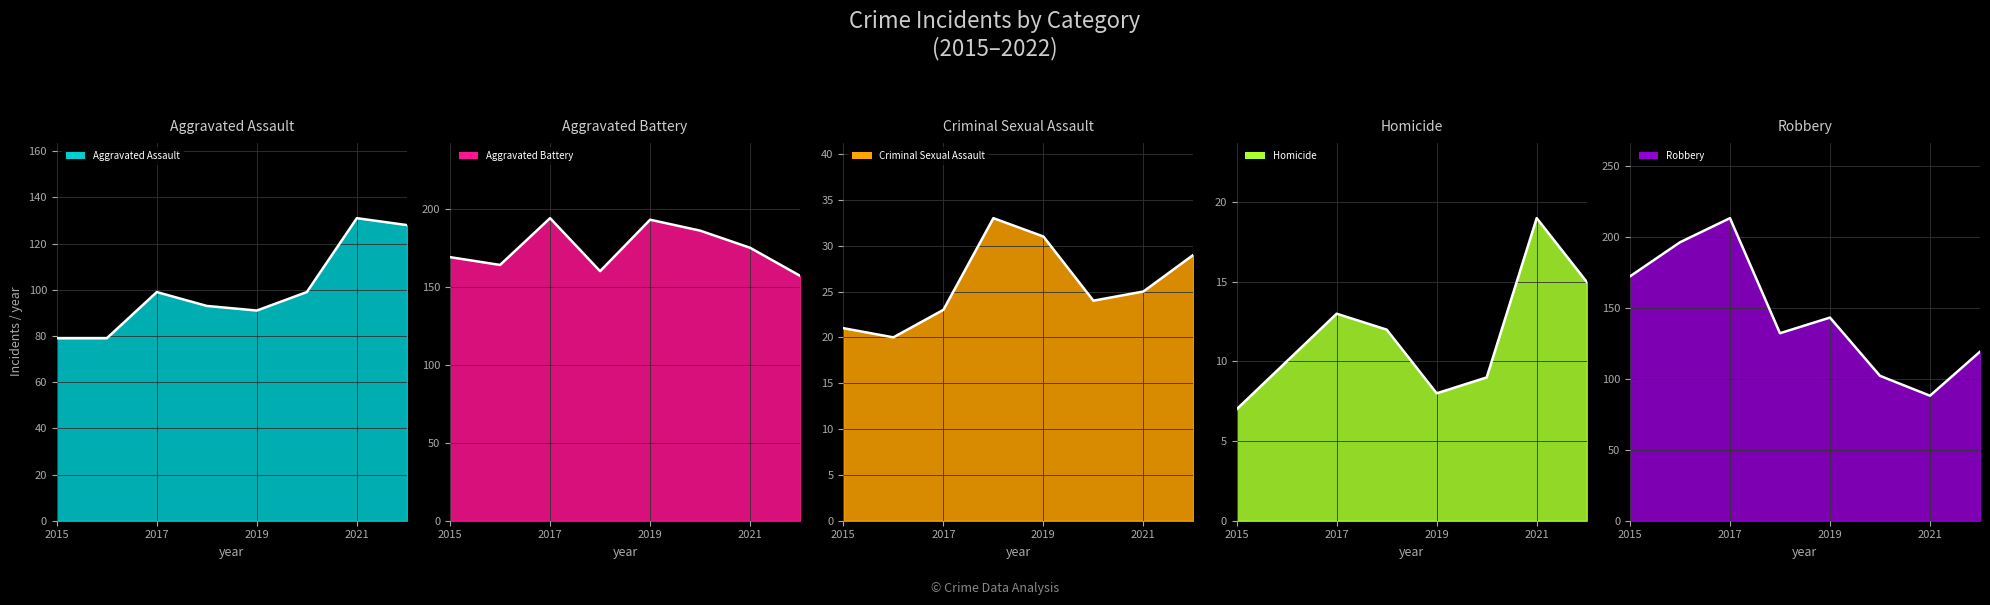

What is the average value of the Aggravated Assault line series?

100